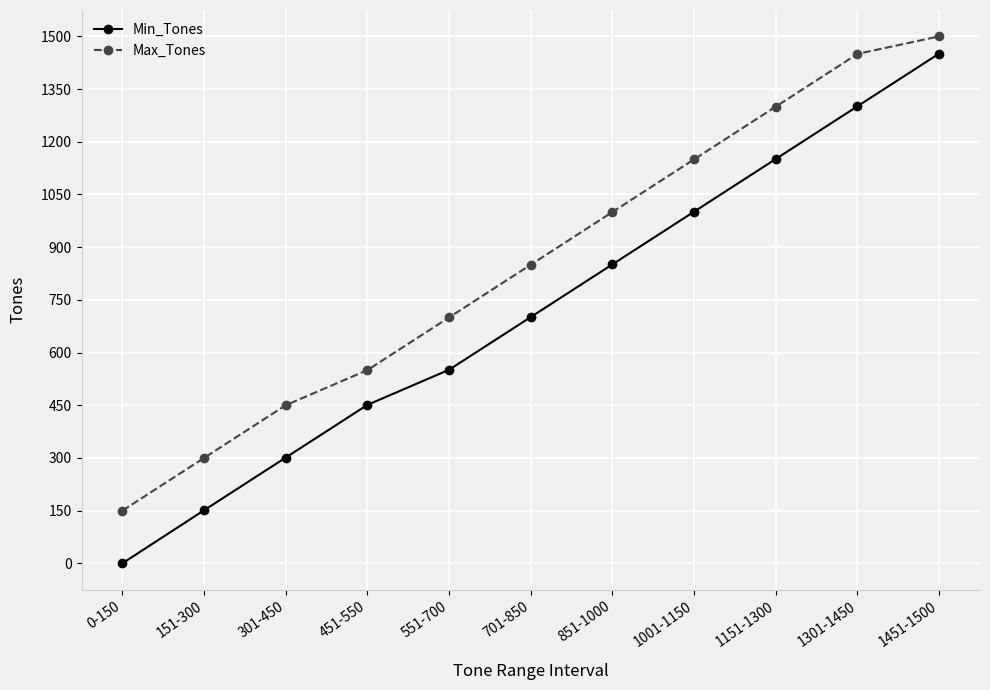

Which series has the largest total across all categories?

Max_Tones